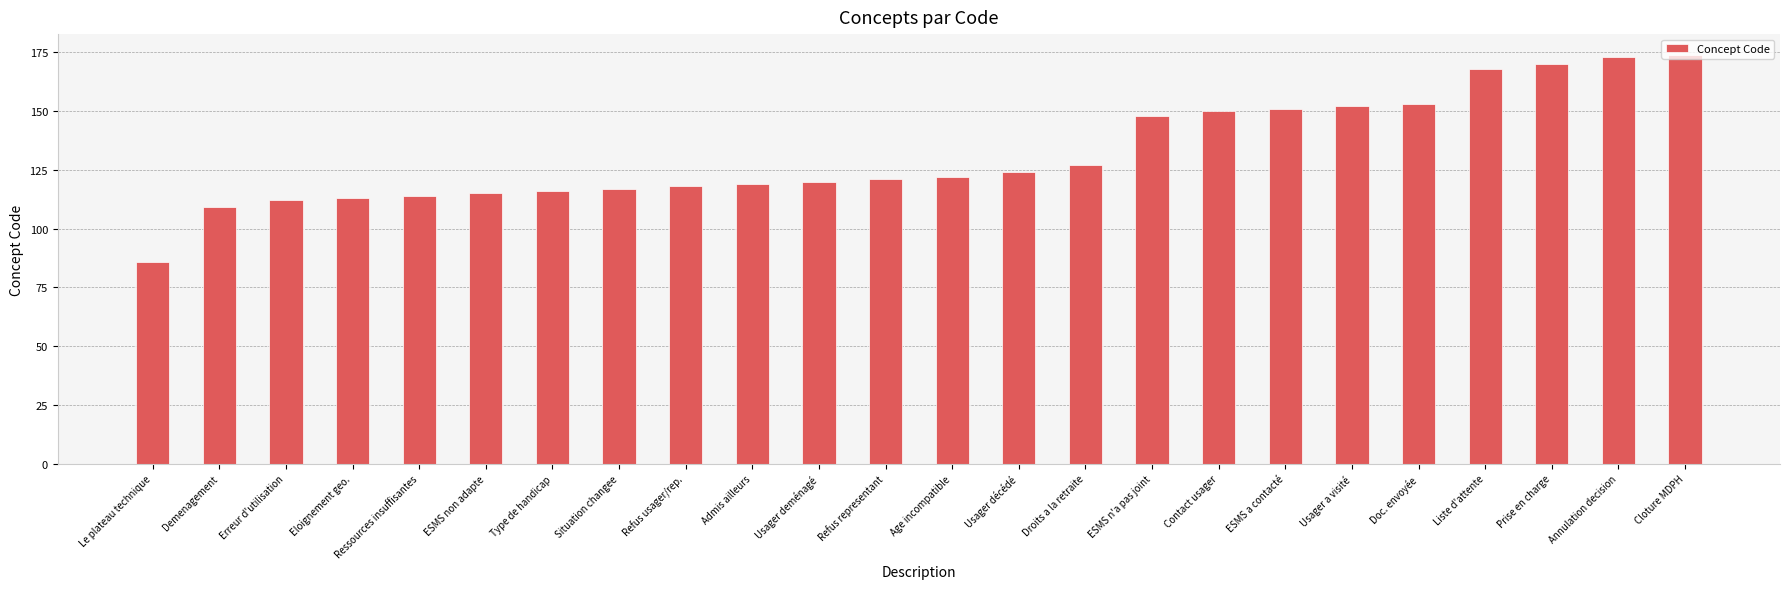

Which label corresponds to the smallest value in the chart?

Le plateau technique